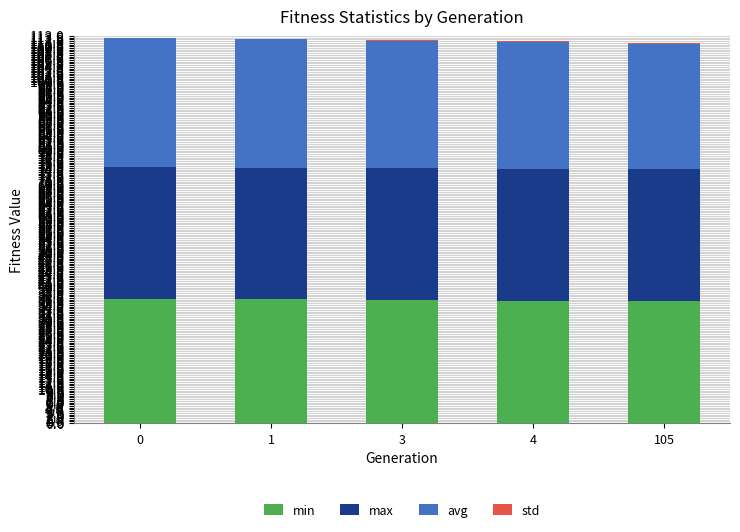

What is the highest value of the min series?

36.2